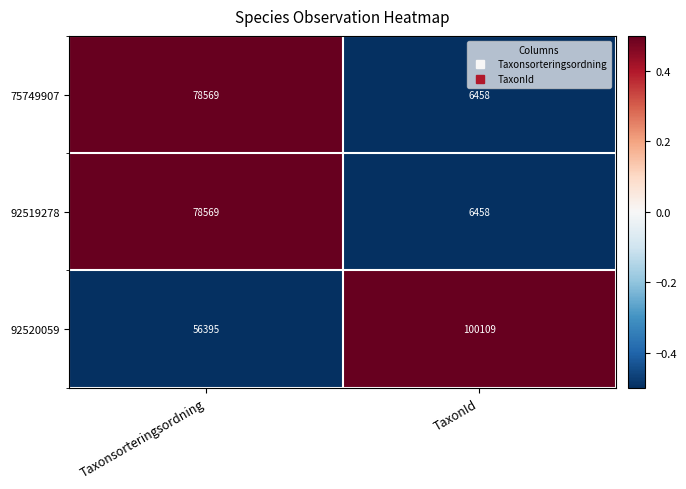

Is the value of 92520059 at TaxonId greater than the value of 75749907 at TaxonId?

Yes